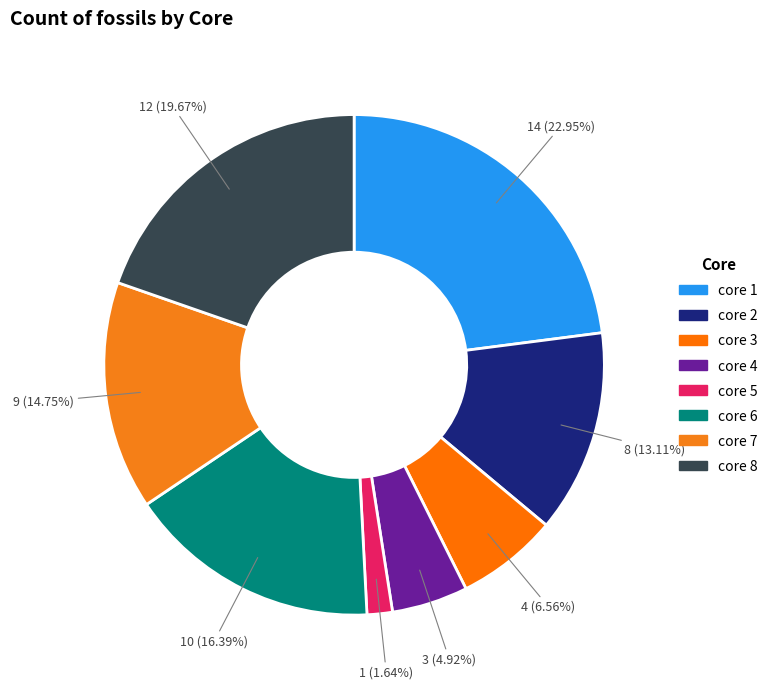

Does any single category account for the majority?

No